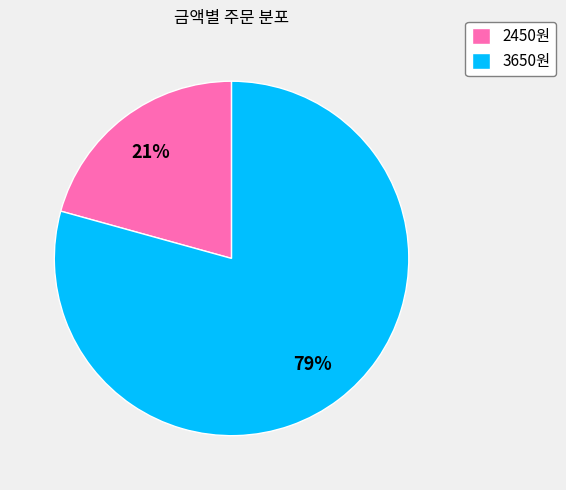

To the nearest percent, what is the combined percentage of 3650원 and 2450원?

100%